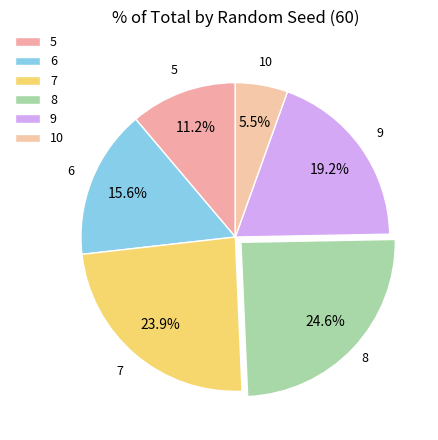

Which slice is the largest?

8